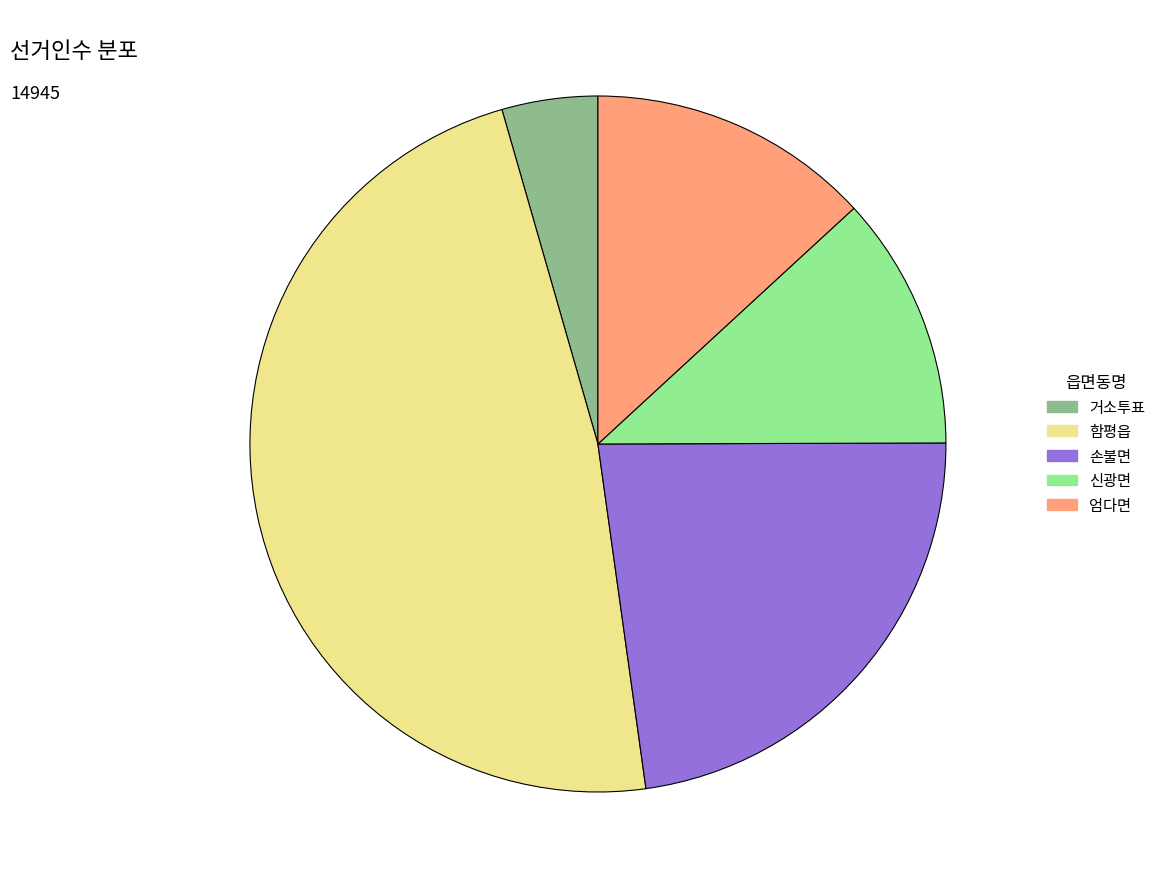

Is 거소투표 the majority of the pie?

No